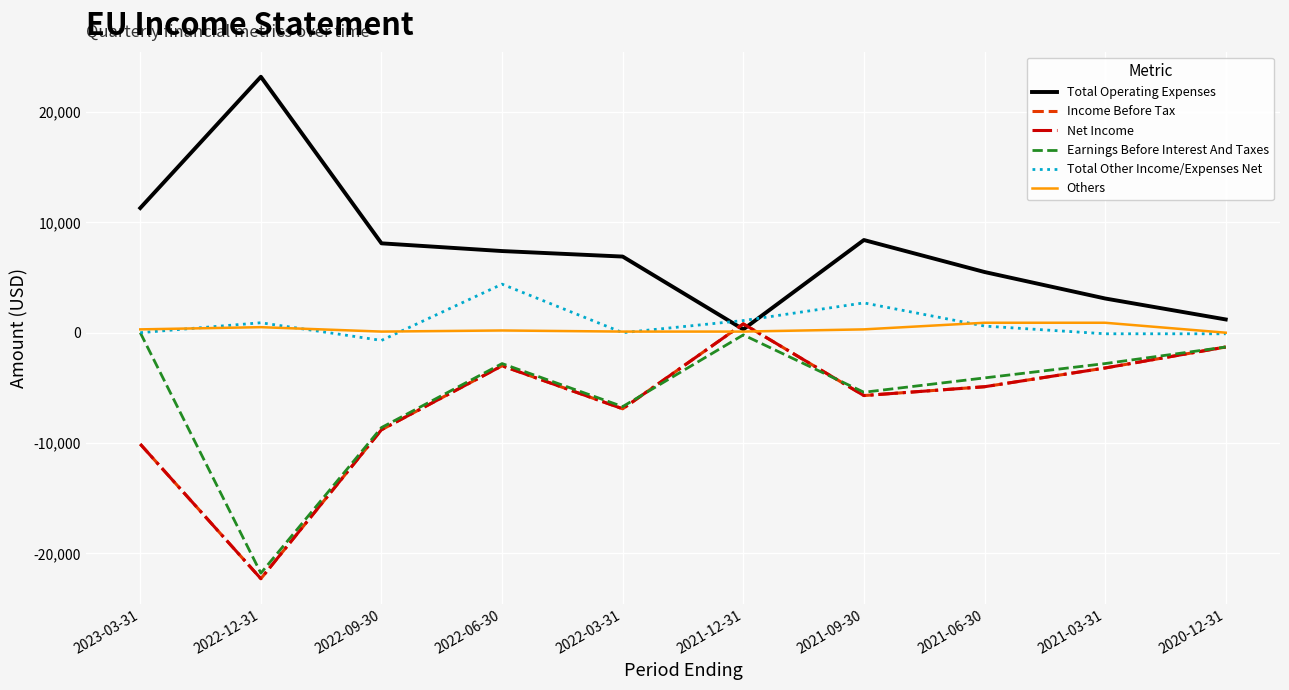

At which category does Total Operating Expenses reach its first local peak?

2022-12-31